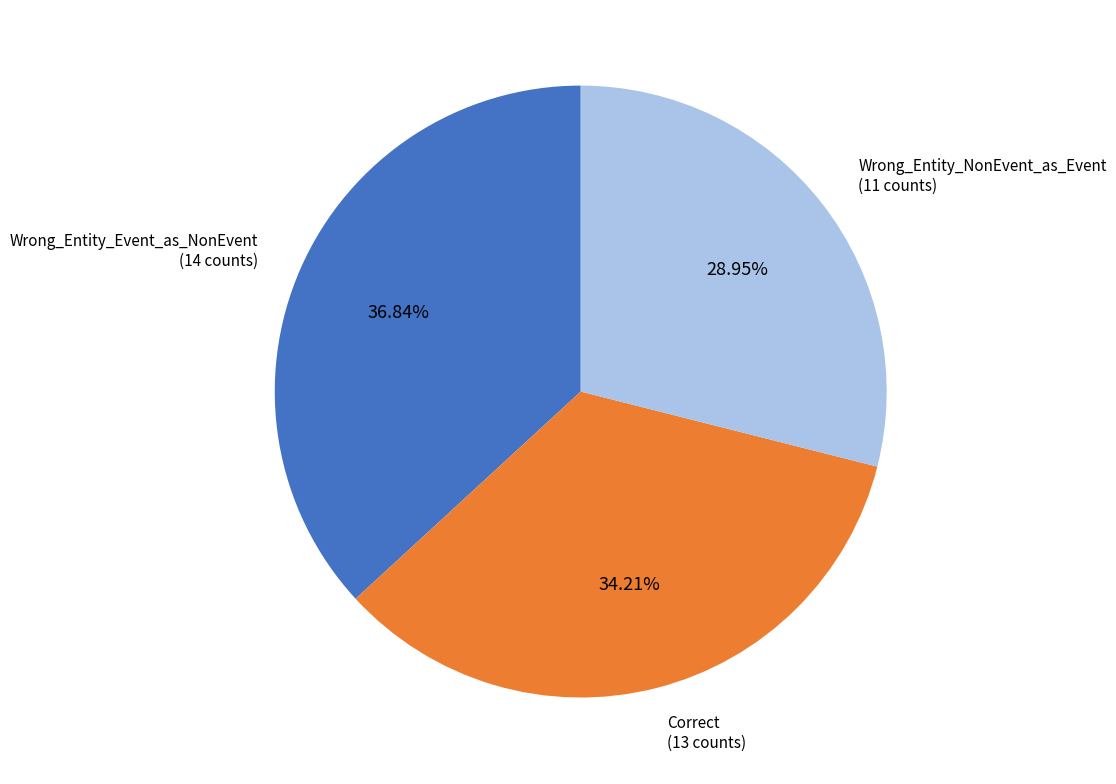

Rank the categories by value from highest to lowest.

Wrong_Entity_Event_as_NonEvent, Correct, Wrong_Entity_NonEvent_as_Event